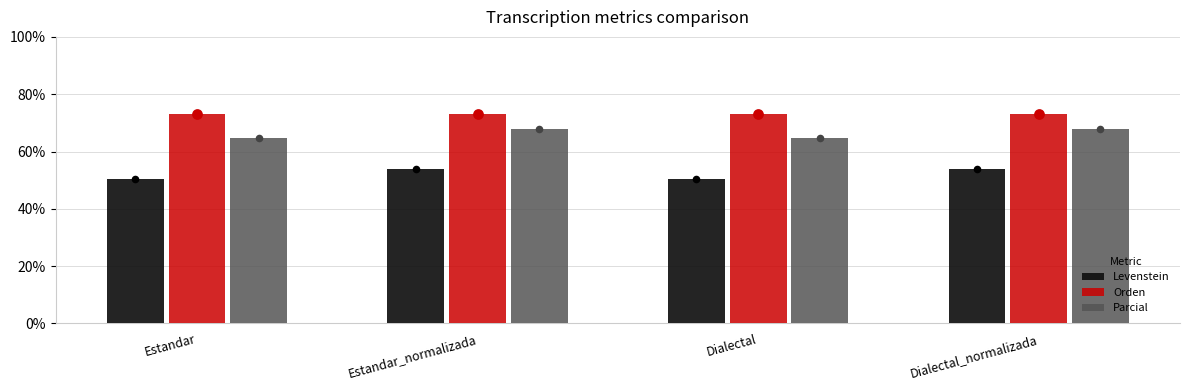

Which series reaches the minimum Y coordinate?

Levenstein